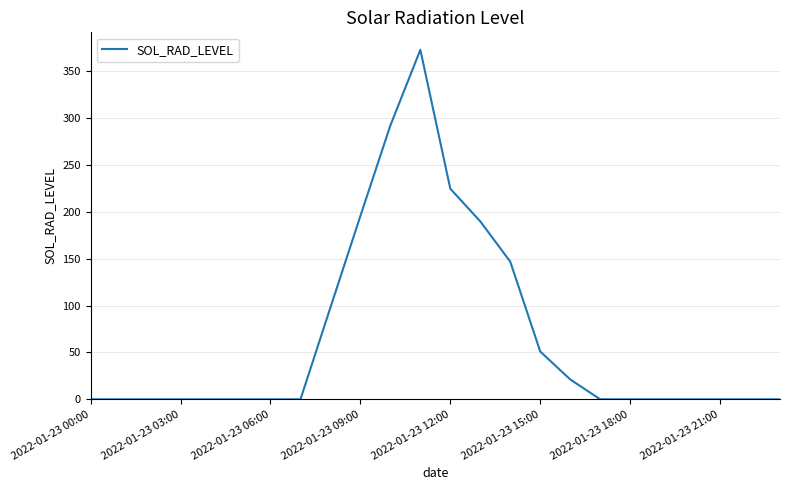

What is the greatest value displayed?

373.1